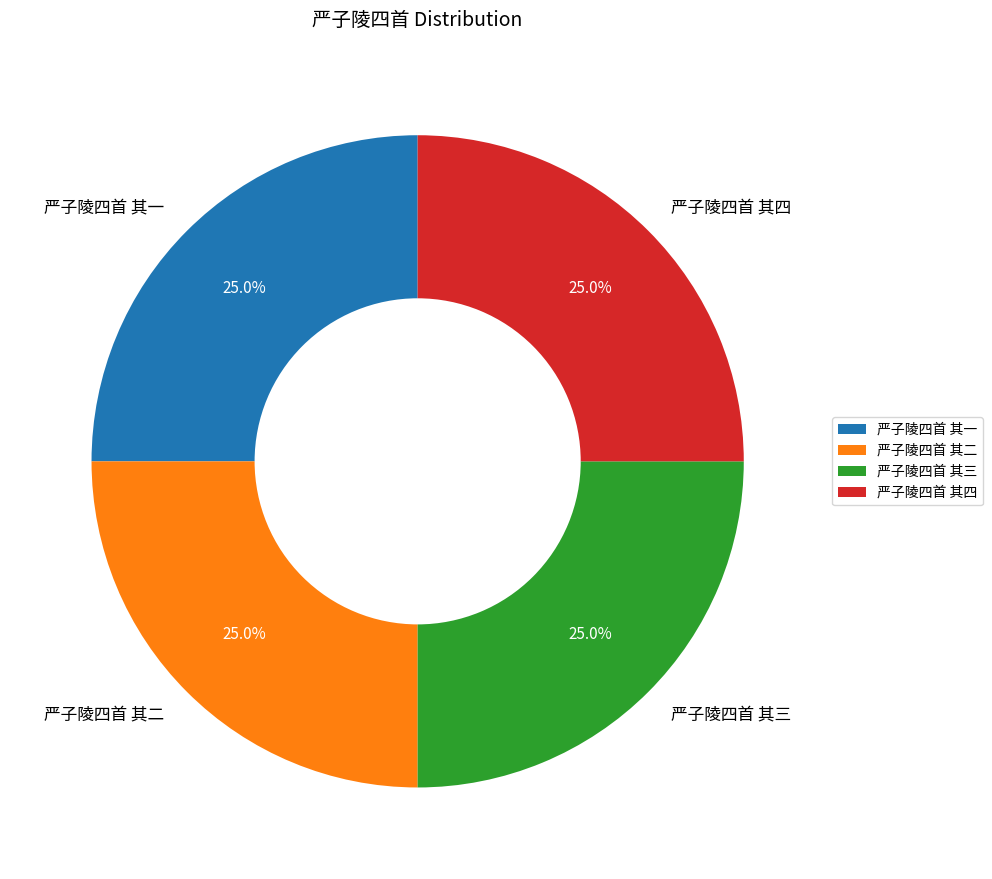

What percentage is NOT represented by 严子陵四首 其三?

75.0%